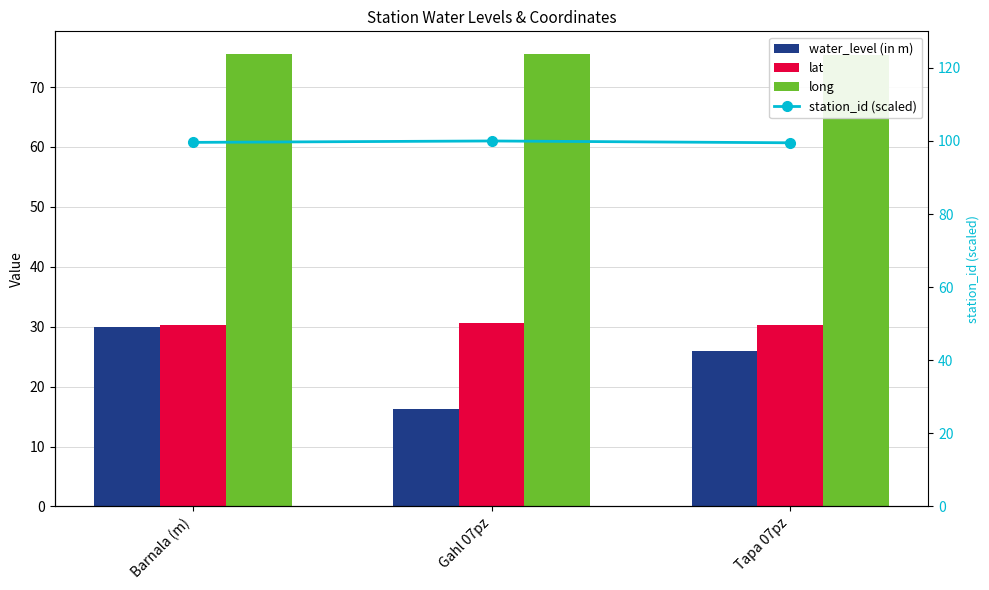

What is the average value of the lat series?

30.4